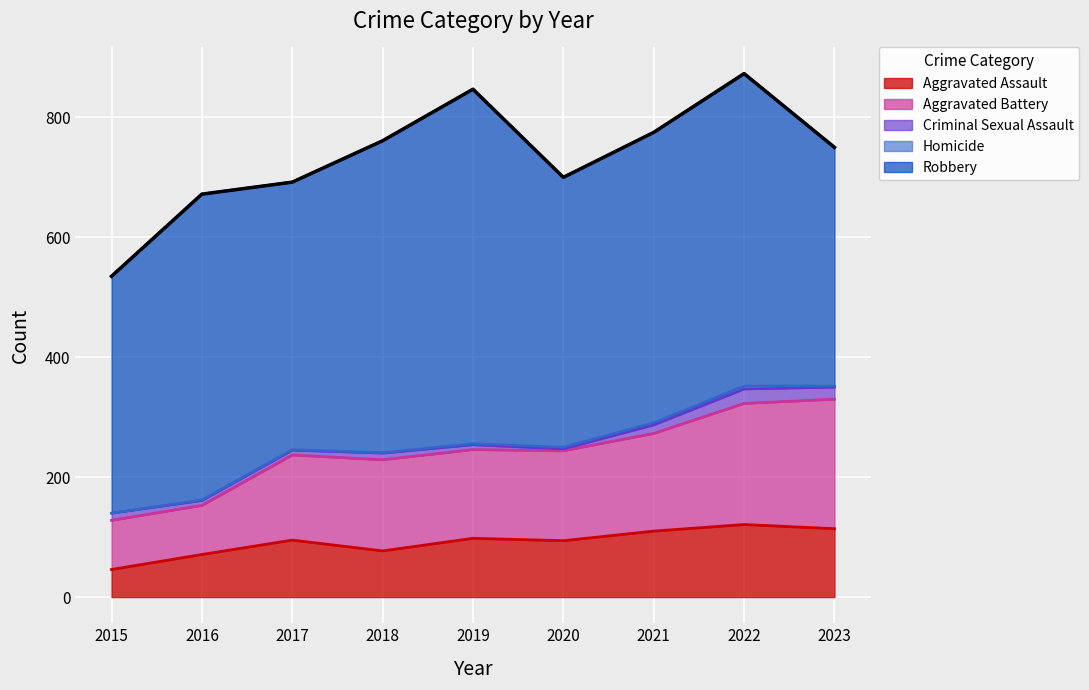

At which label does Robbery reach its minimum?

2015